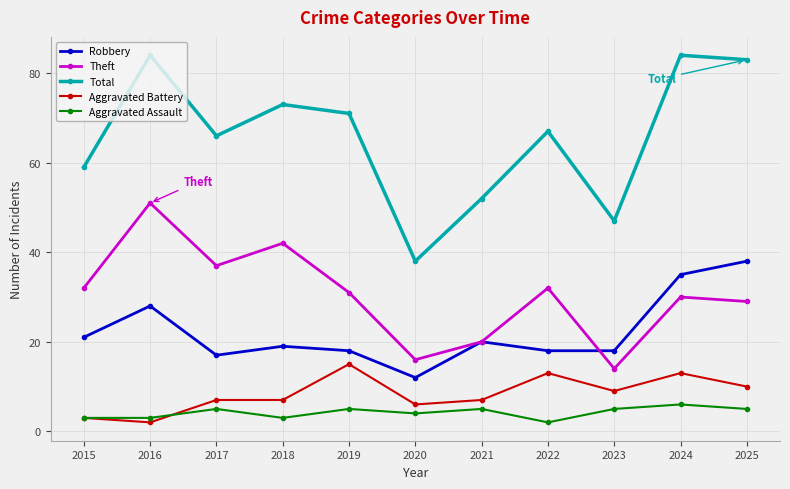

How many lines are shown in the chart?

5